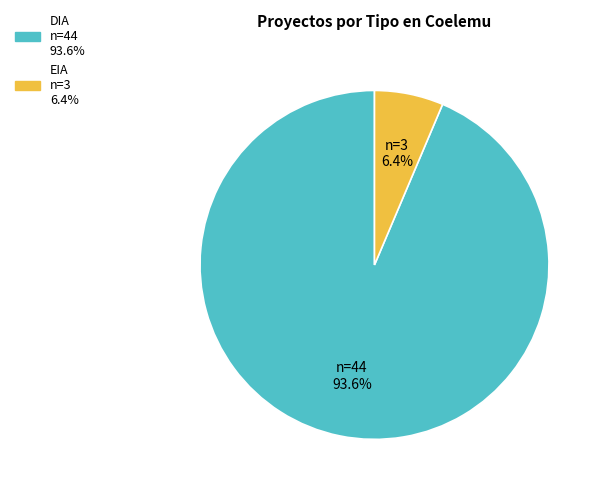

How many segments does this pie chart have?

2